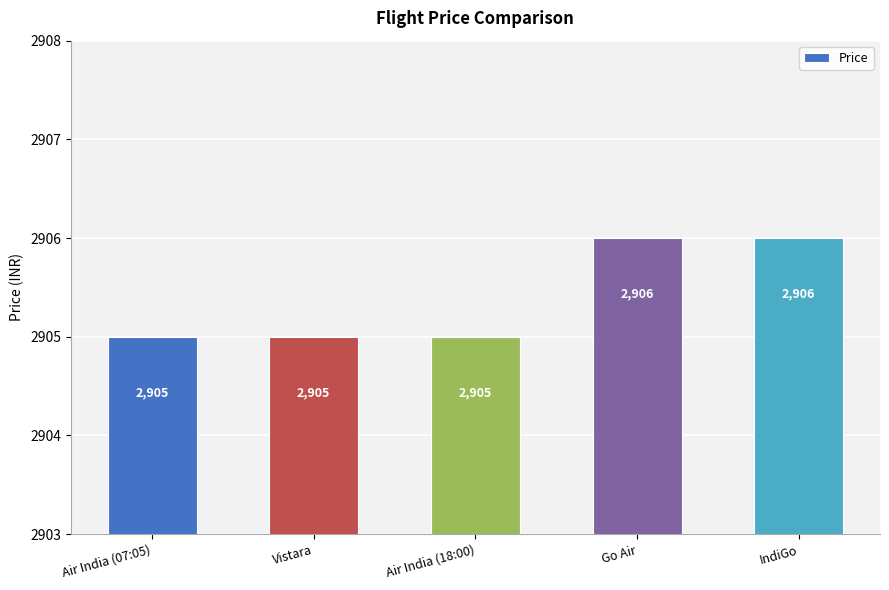

What is the greatest value displayed?

2906